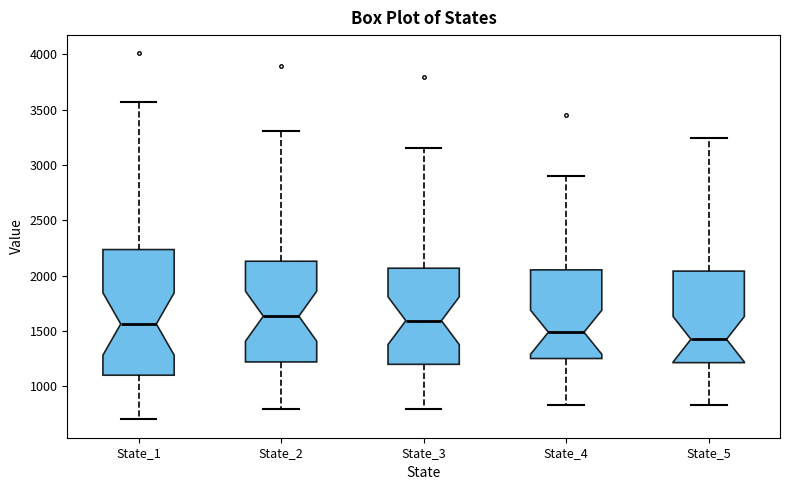

Which box's median line is the lowest?

State_5